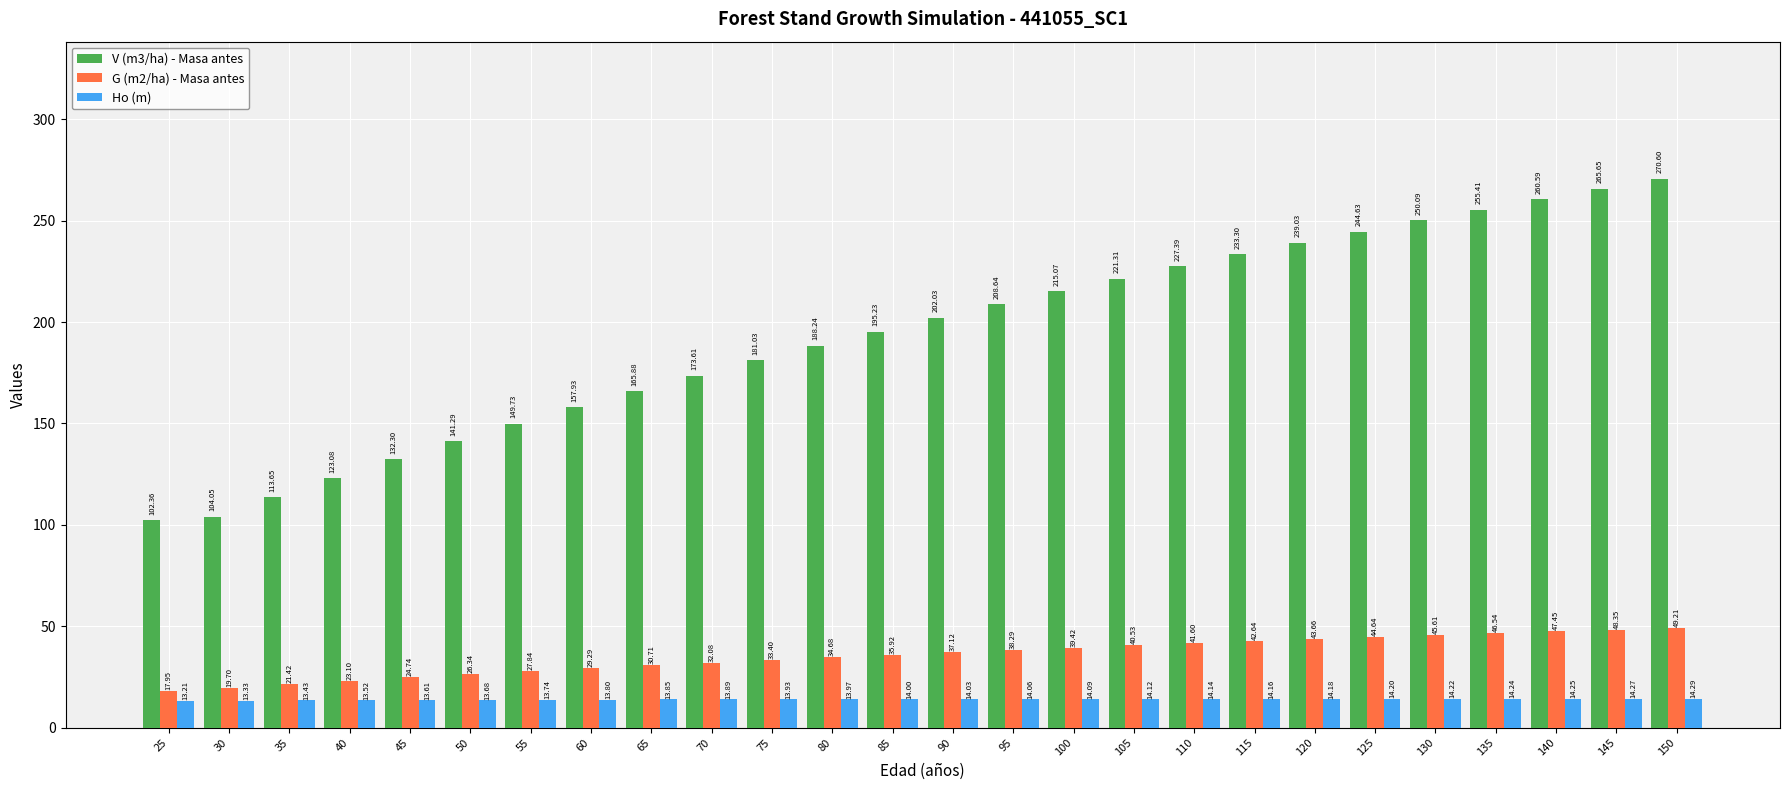

What is the total value across all series at 100?

268.6